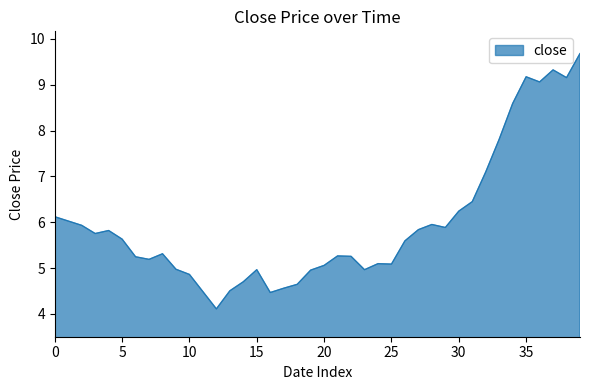

What is the greatest value displayed?

9.7